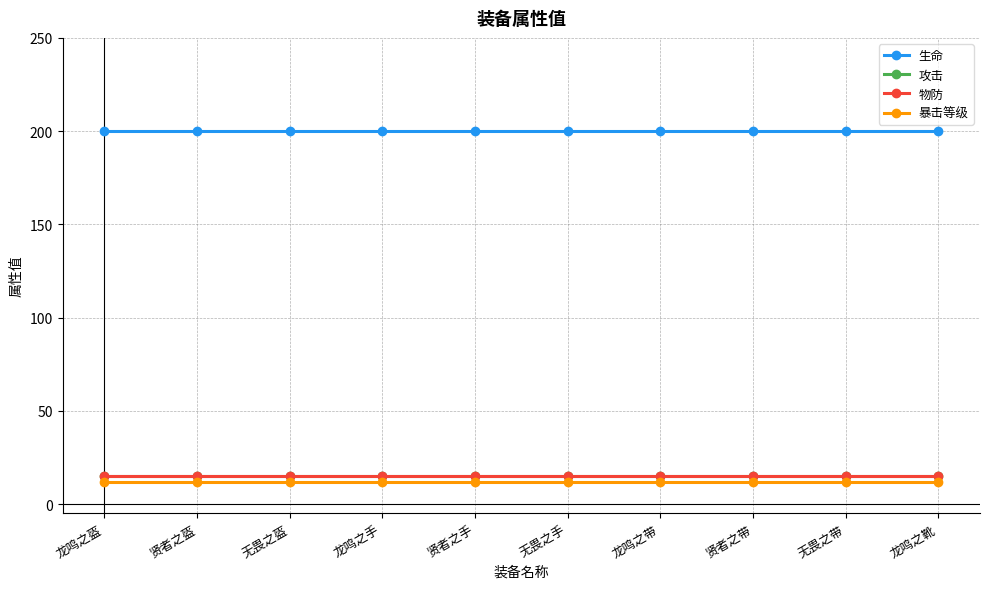

What is the sum of the 物防 values at 无畏之盔 and 贤者之盔?

30